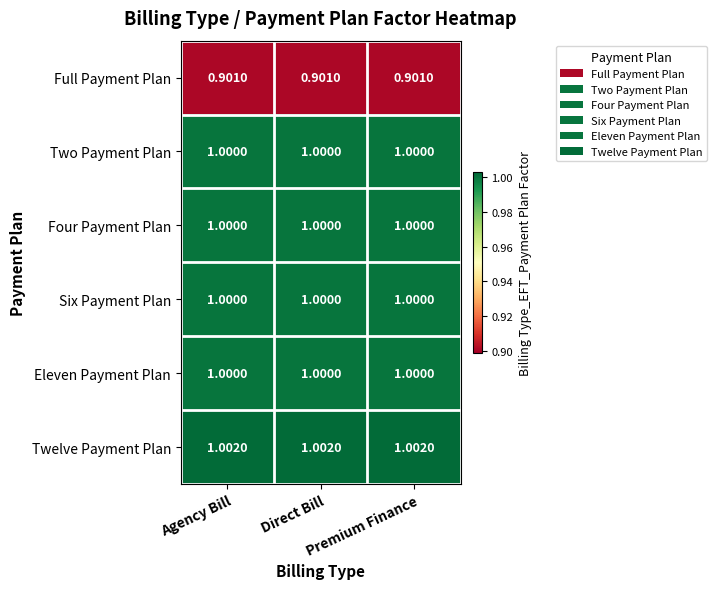

Which series has the largest total across all categories?

Twelve Payment Plan